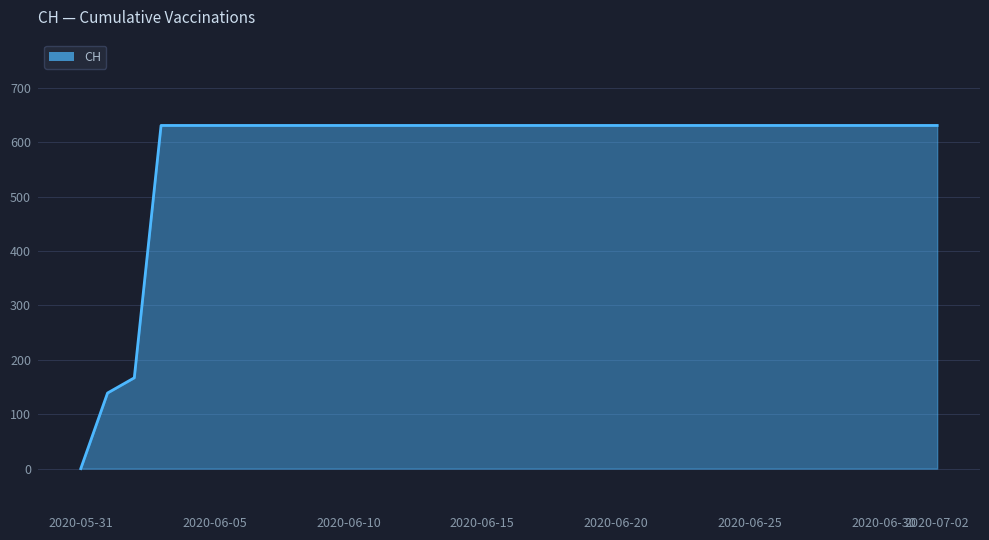

What is the greatest value displayed?

631